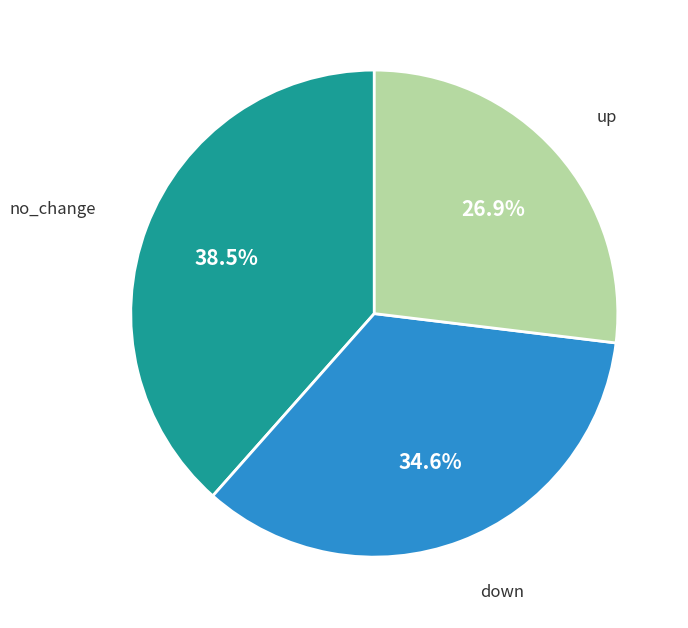

Does any single category account for the majority?

No